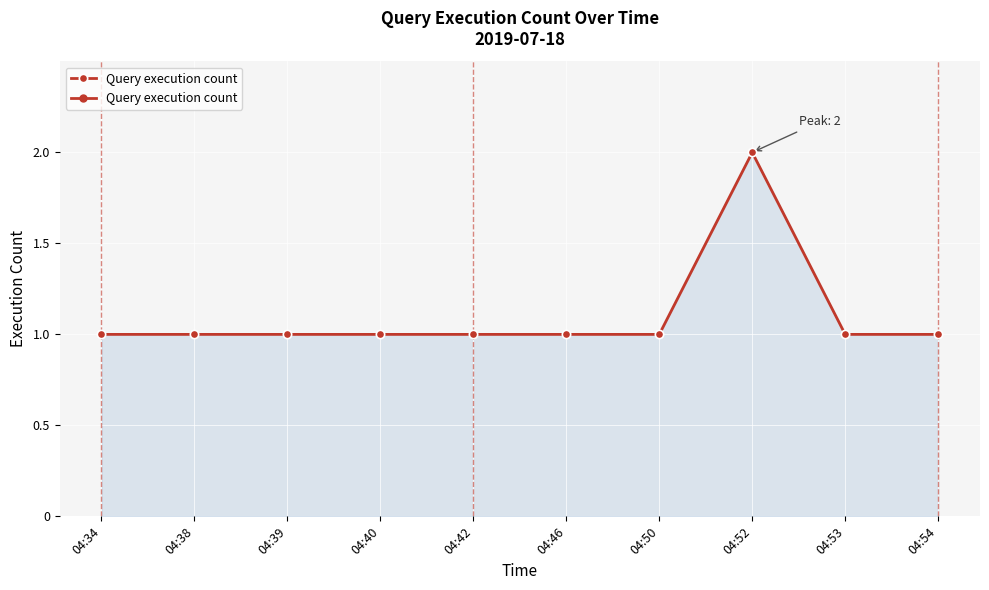

What is the difference between the maximum and minimum values?

1